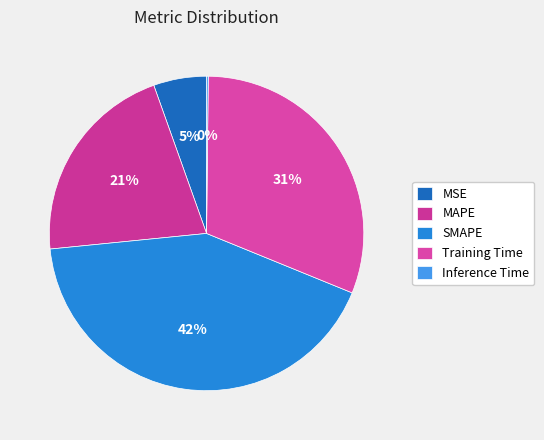

The Inference Time slice represents 1% of the pie. True or false?

False